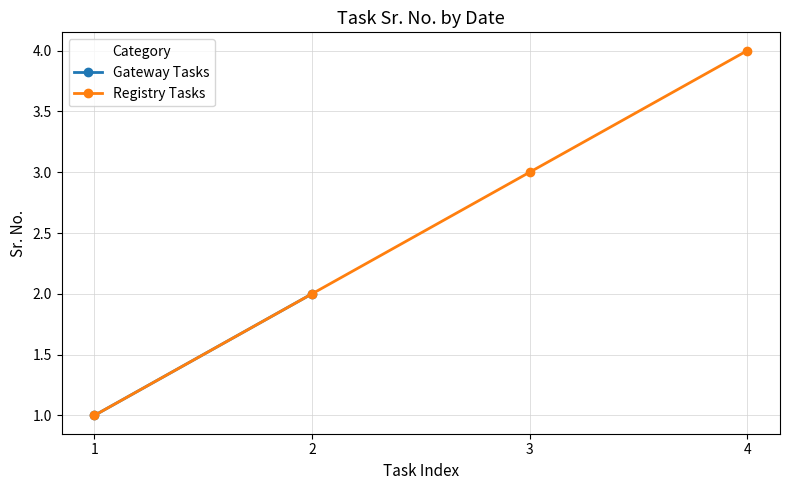

Reading left to right, what are all the values shown in this chart?

1	2	3	4